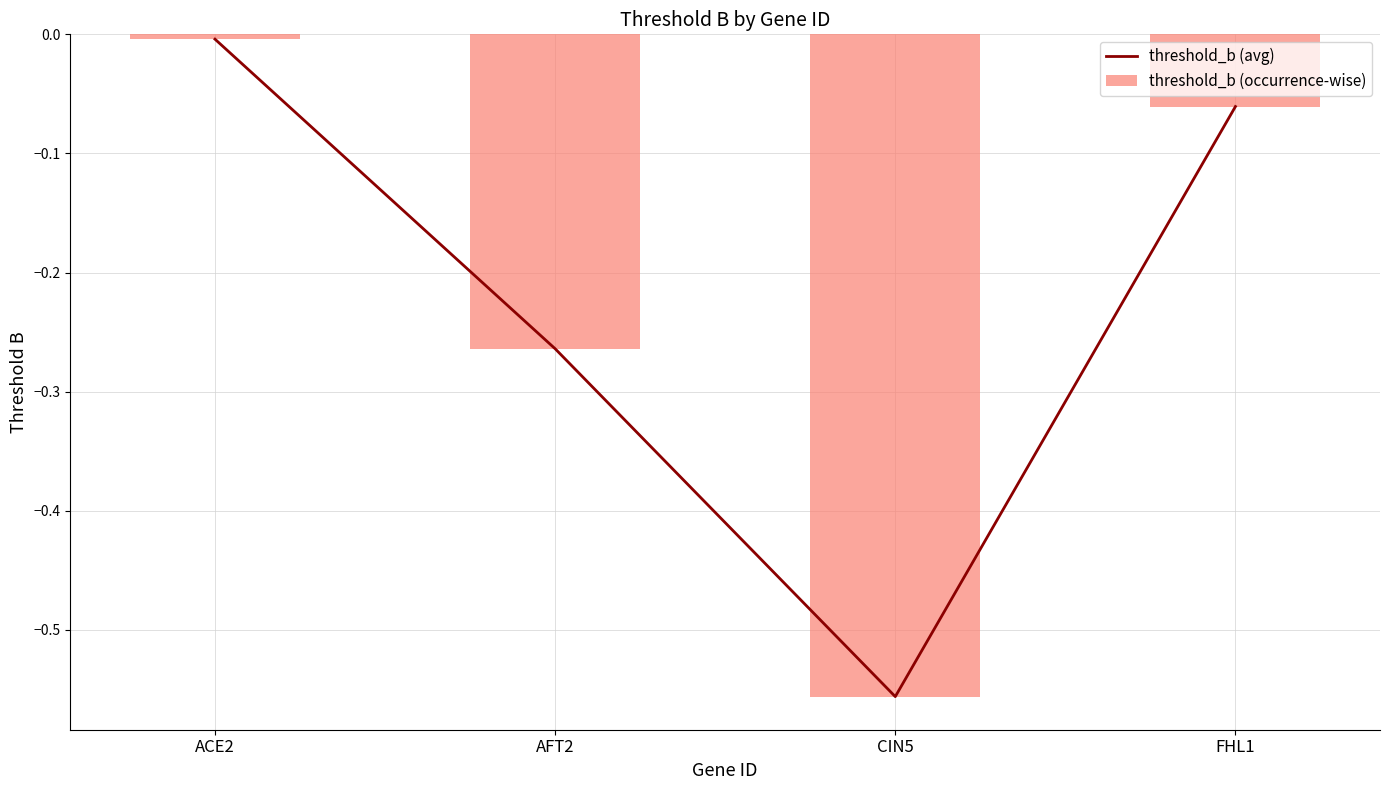

Reading right to left, transcribe all the data shown in this chart.

threshold_b (avg): -0.1	-0.6	-0.3	-0.0
threshold_b (occurrence-wise): -0.1	-0.6	-0.3	-0.0